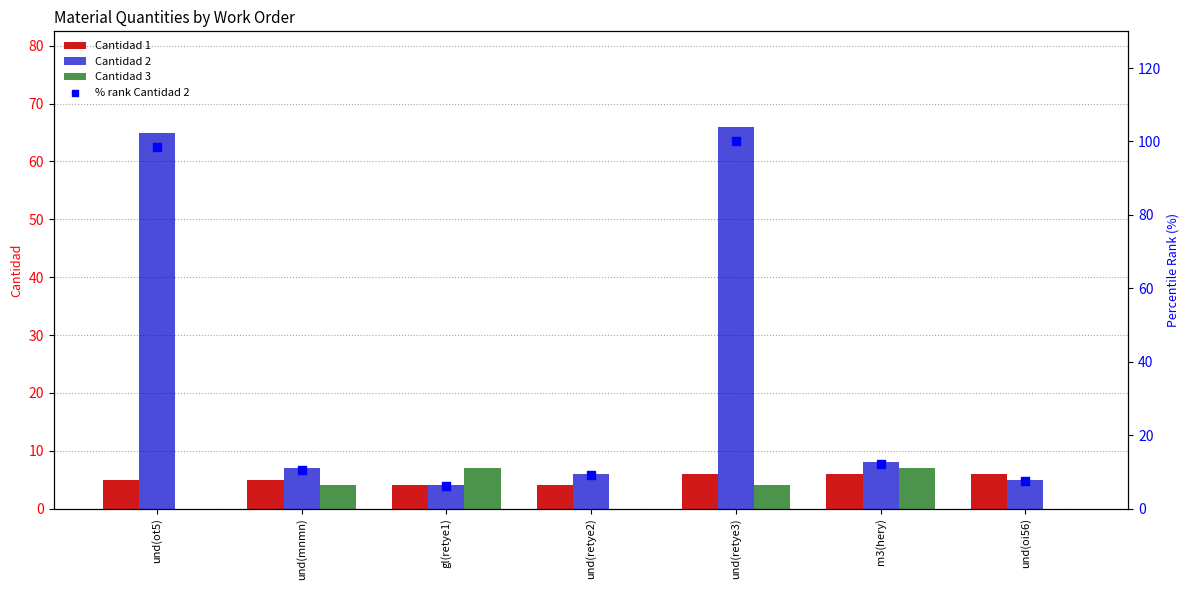

At which category is the sum across all series the highest?

und(retye3)